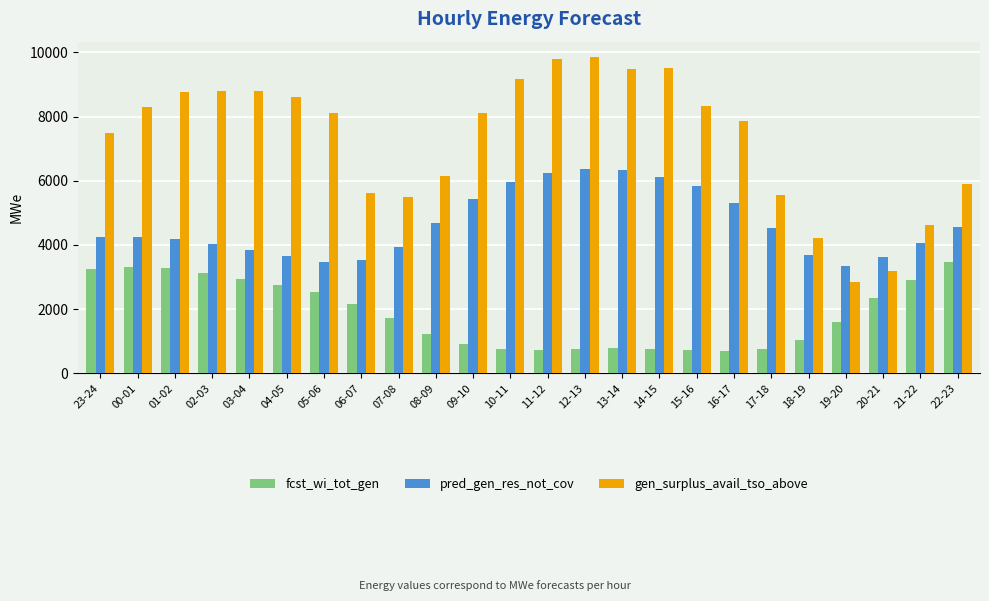

What is the difference between the highest and lowest values at 04-05?

5850